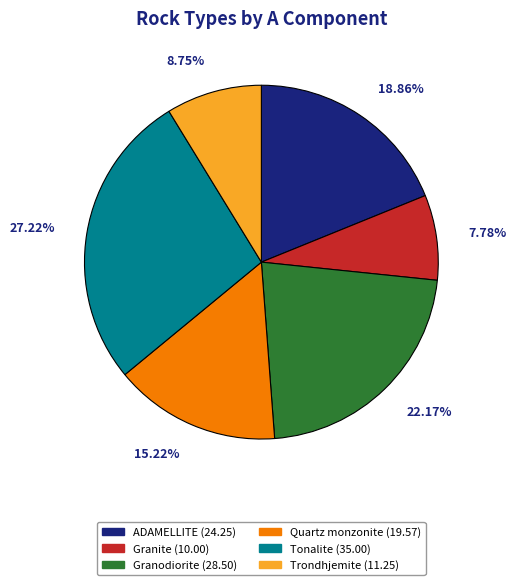

To the nearest percent, what is the average slice percentage?

17%